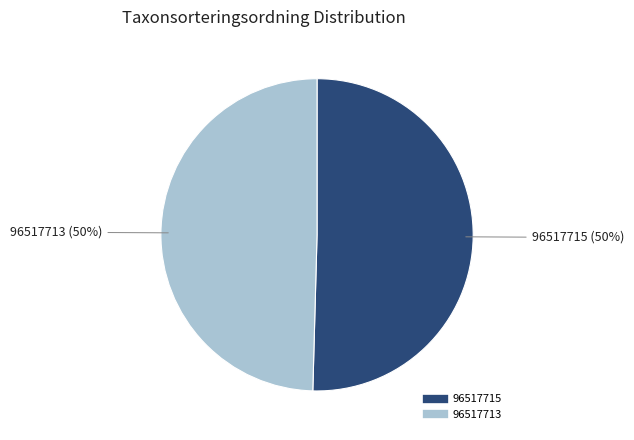

To the nearest percent, what is the average slice percentage?

50%